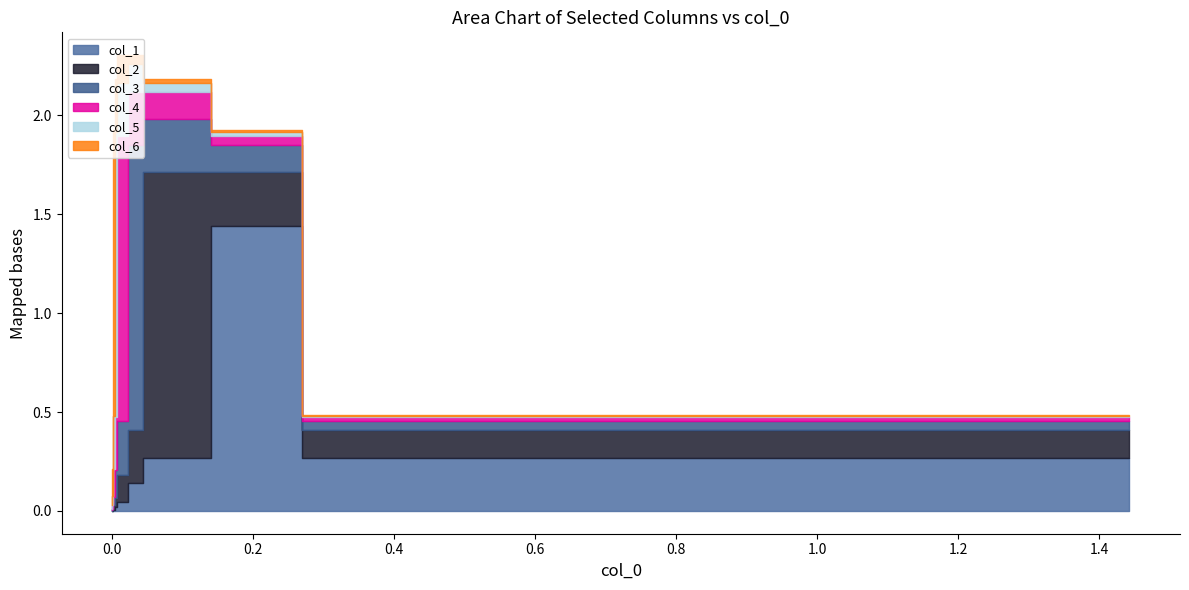

What are all the series names shown in the legend?

col_1, col_2, col_3, col_4, col_5, col_6